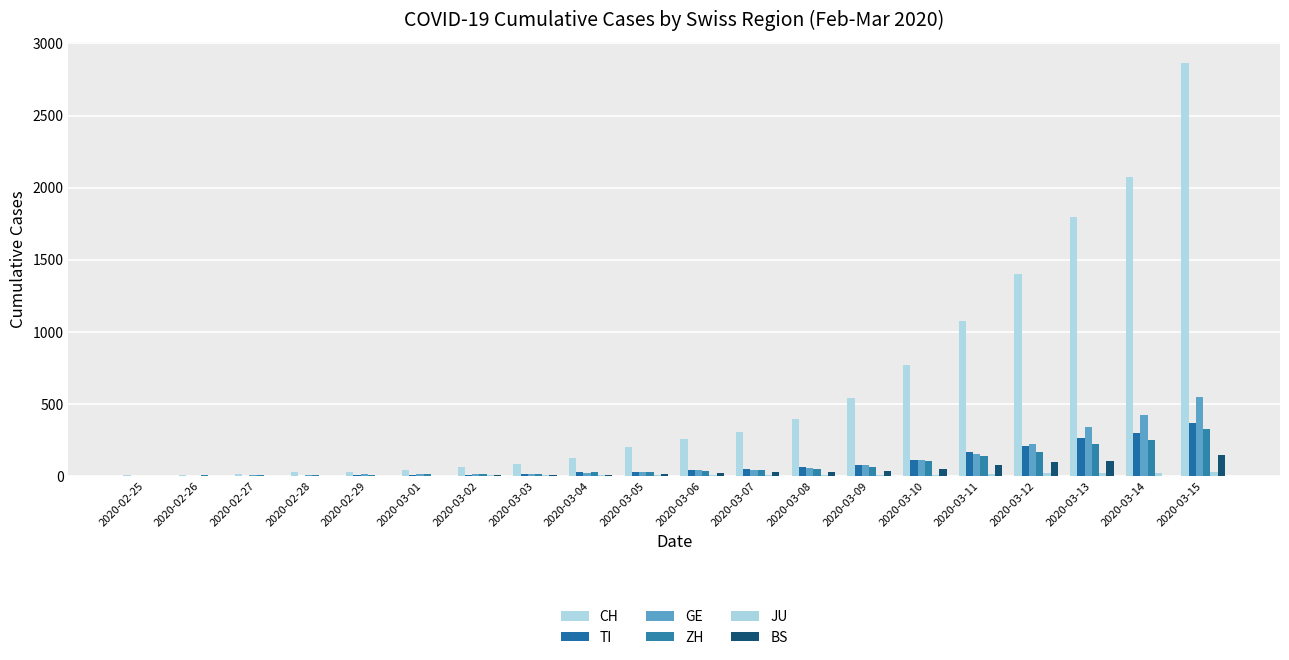

At which category is the sum across all series the highest?

2020-03-15